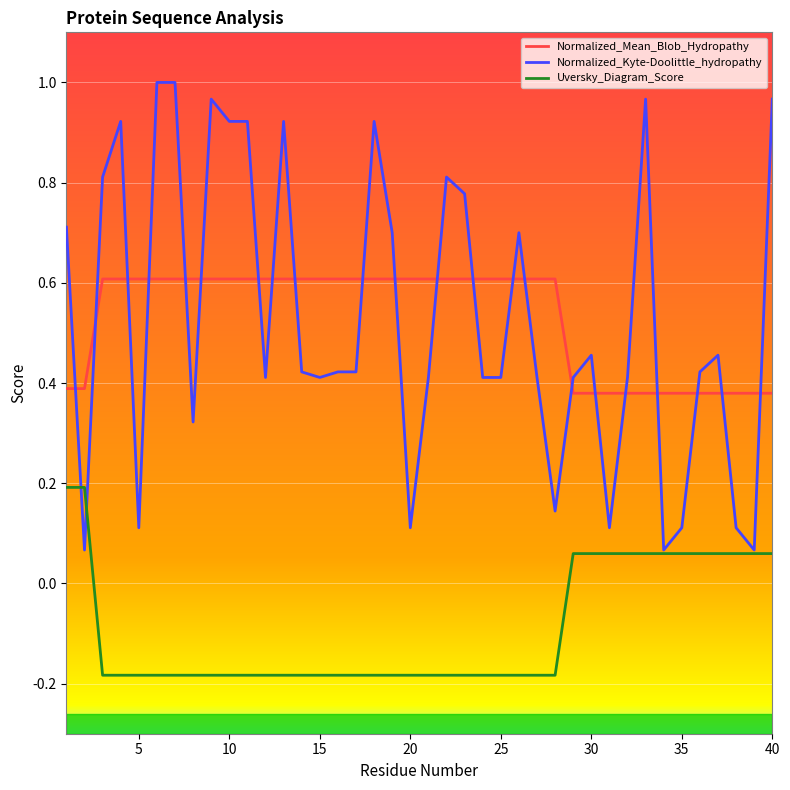

List the series in order of their peak value, highest first.

Normalized_Kyte-Doolittle_hydropathy, Normalized_Mean_Blob_Hydropathy, Uversky_Diagram_Score